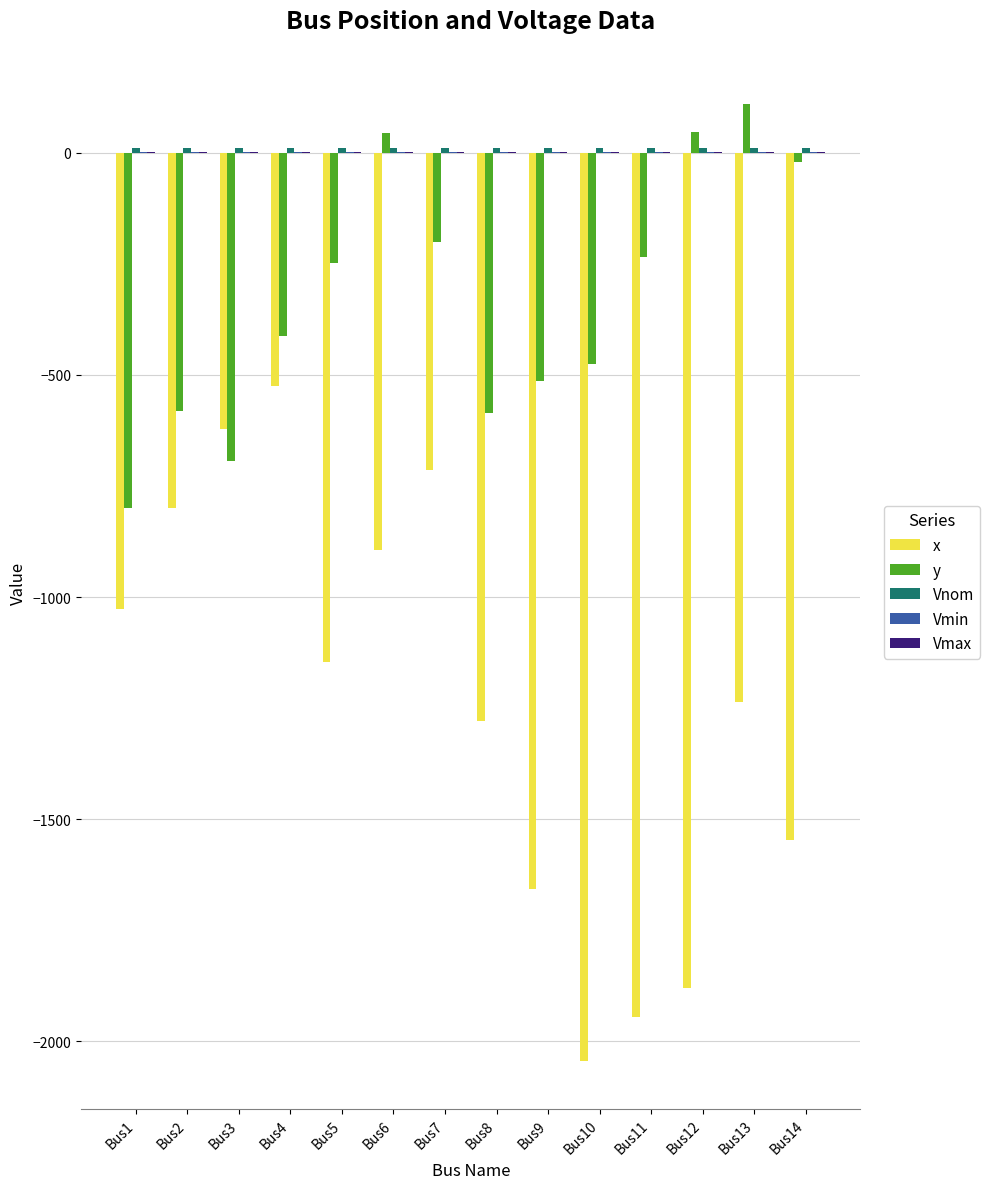

The value of x at Bus12 is -1879.0. True or false?

True